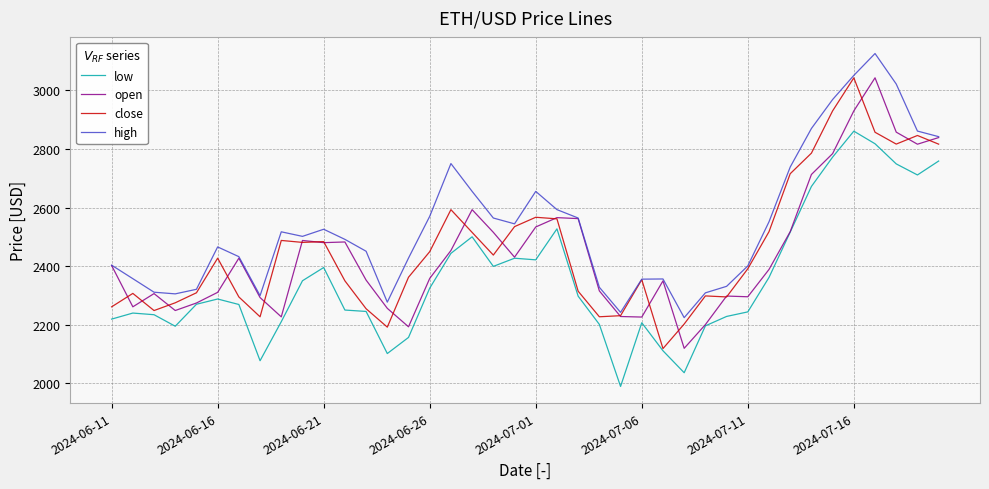

What is the difference between the maximum and minimum values in the low series?

871.3